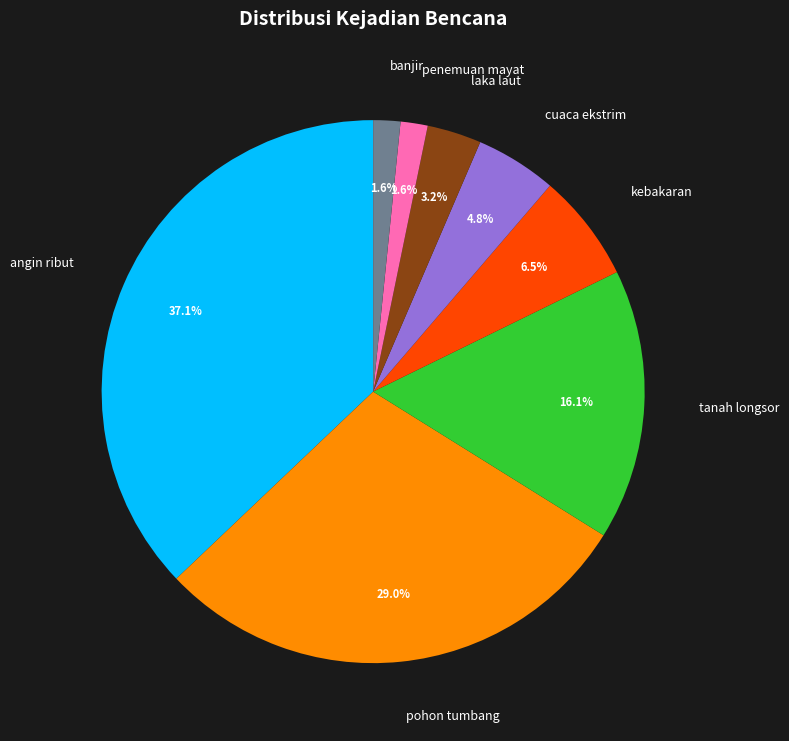

What is the largest slice in the pie chart?

angin ribut